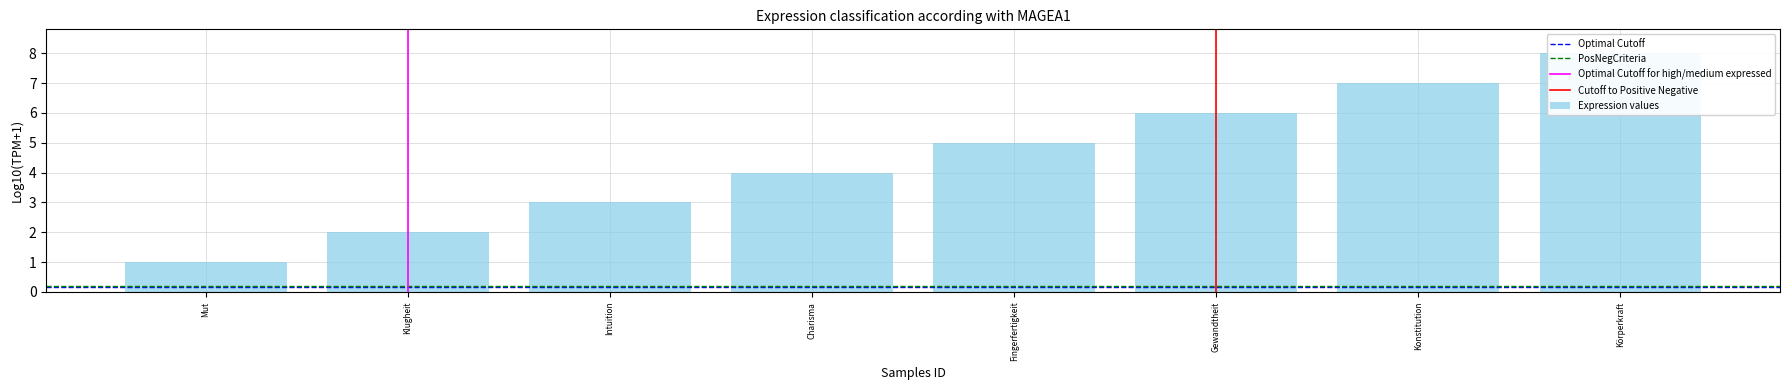

Count the values in the range 3 to 7.

5